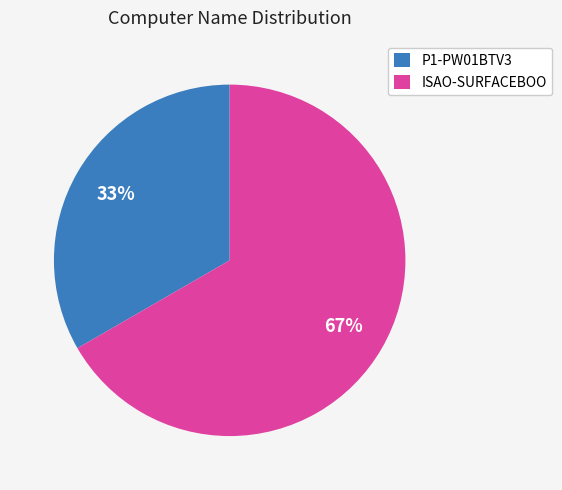

What percentage is the P1-PW01BTV3 slice, to the nearest percent?

33%